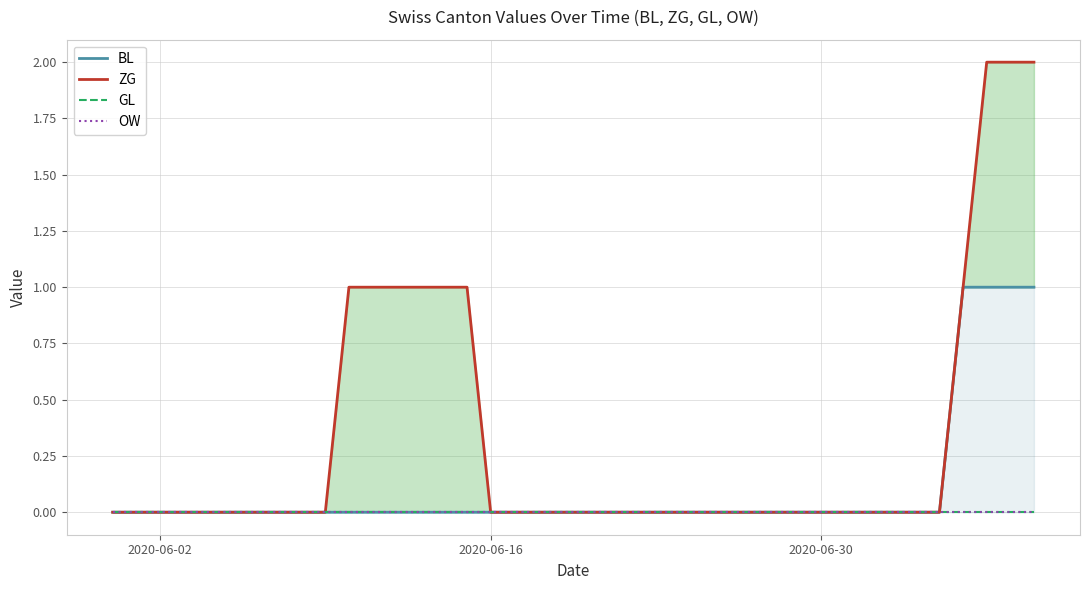

True or false: BL and OW intersect in this chart.

False